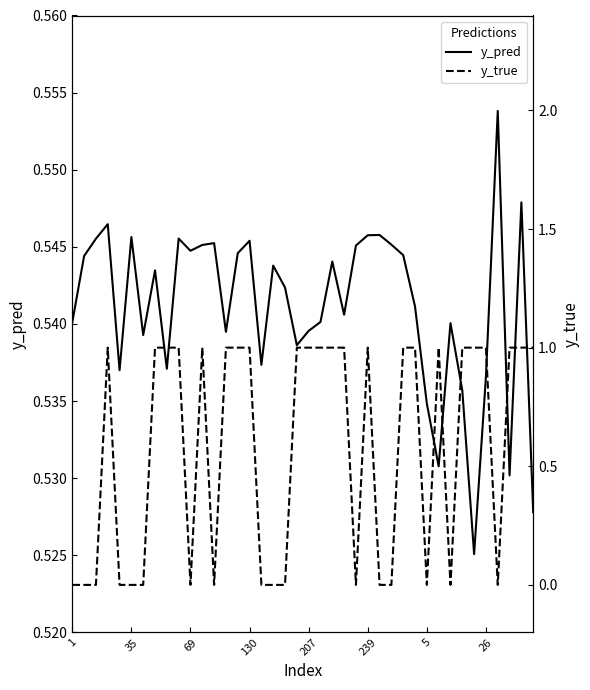

How many data points does each series have?

40